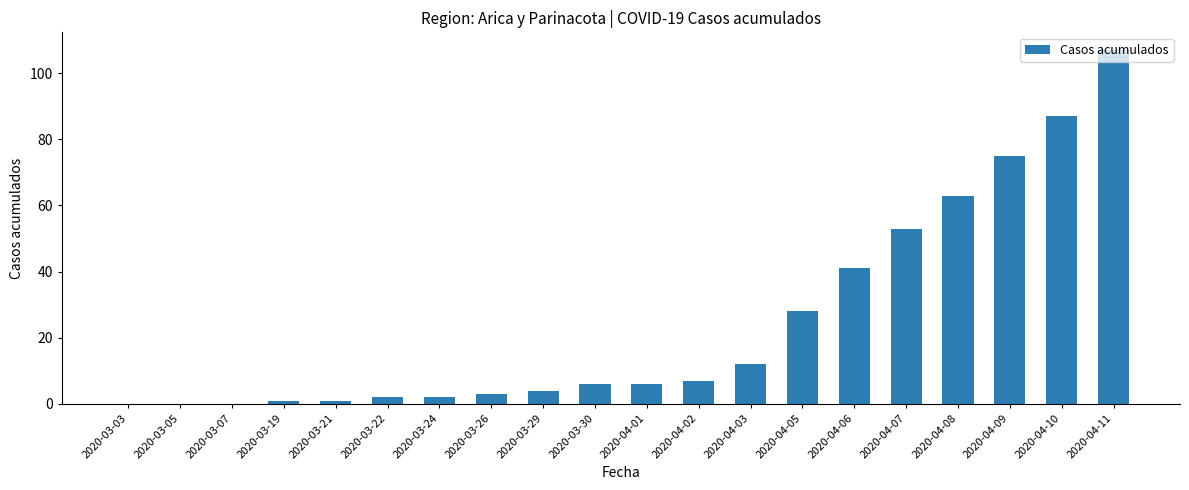

What is the maximum value shown in the chart?

107